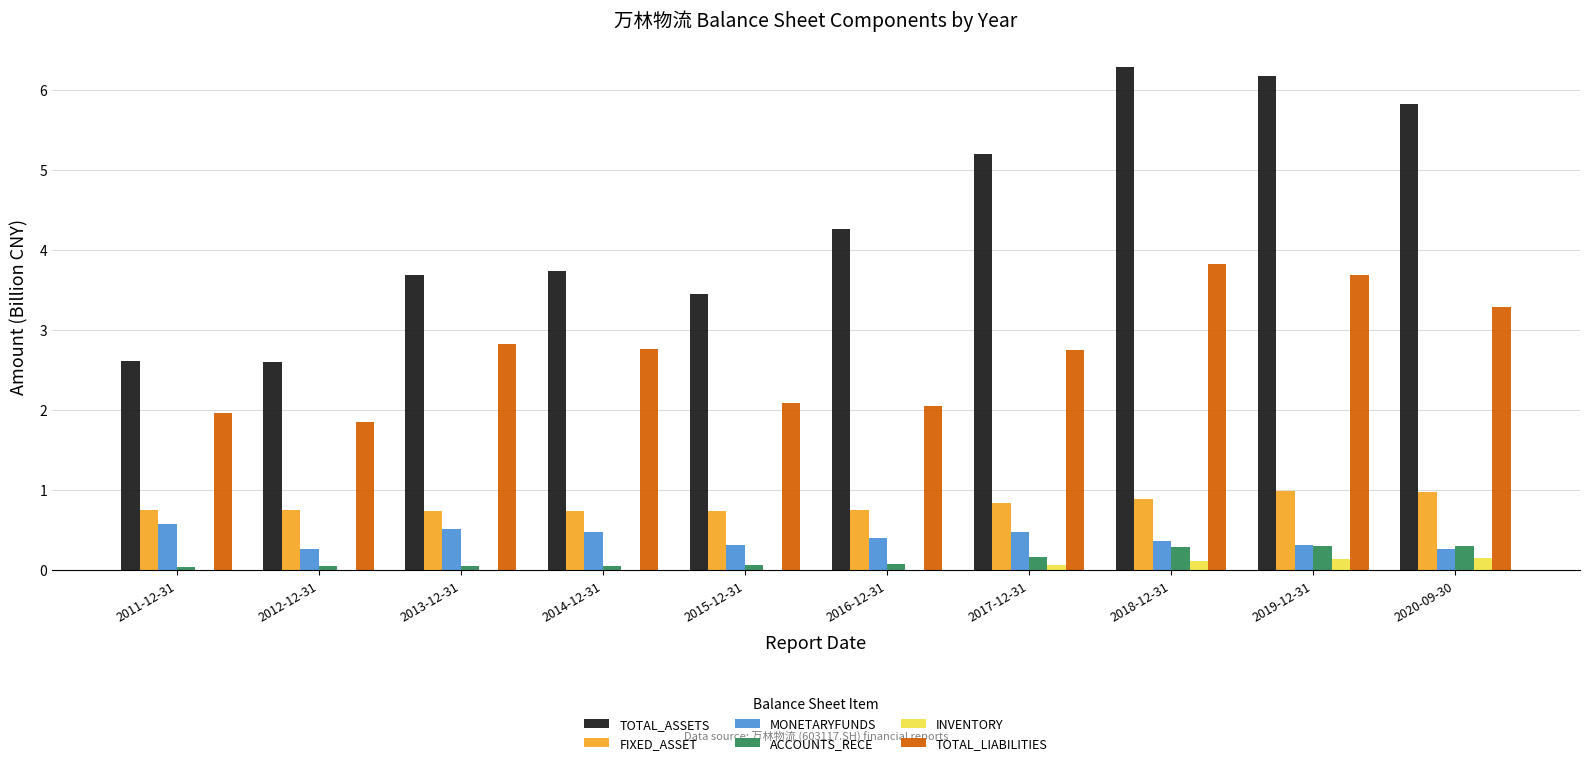

What is the sum of all INVENTORY values?

0.5